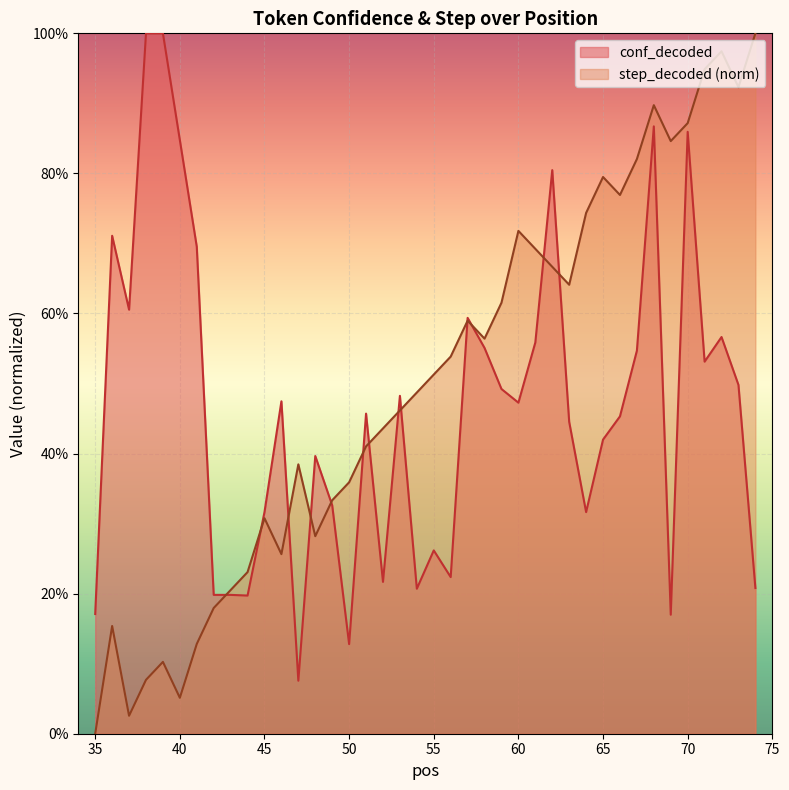

What are all the series names shown in the legend?

conf_decoded, step_decoded (norm)